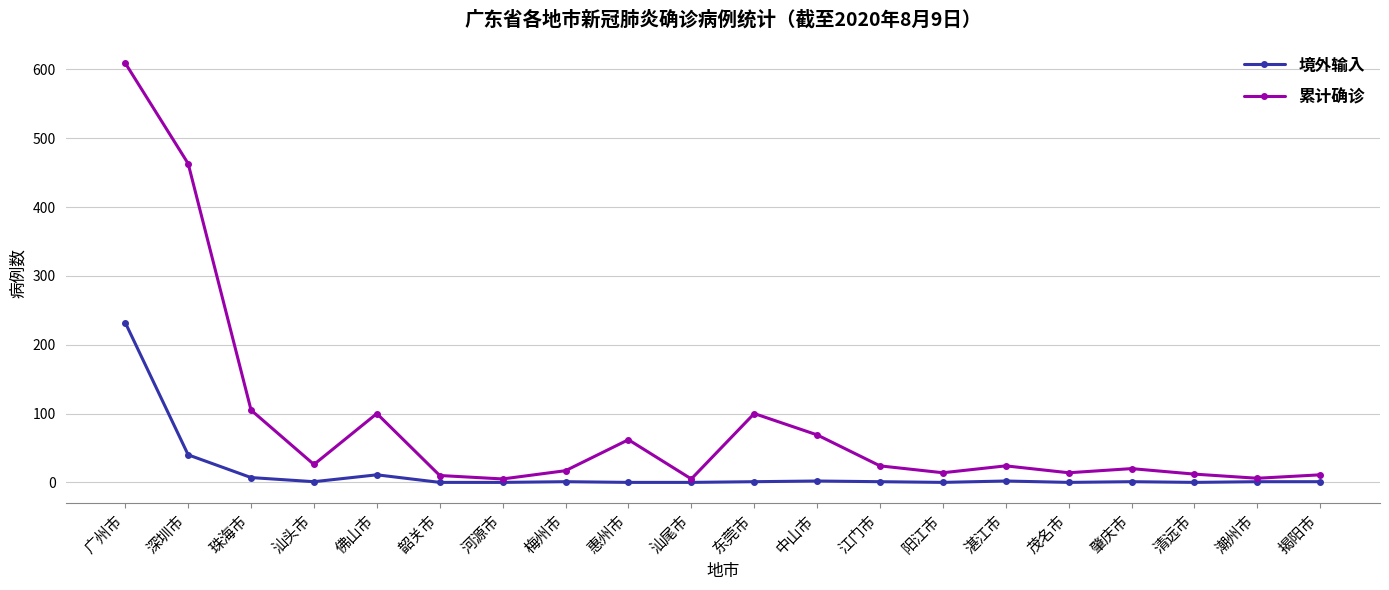

List the series in order of their overall mean, highest first.

累计确诊, 境外输入